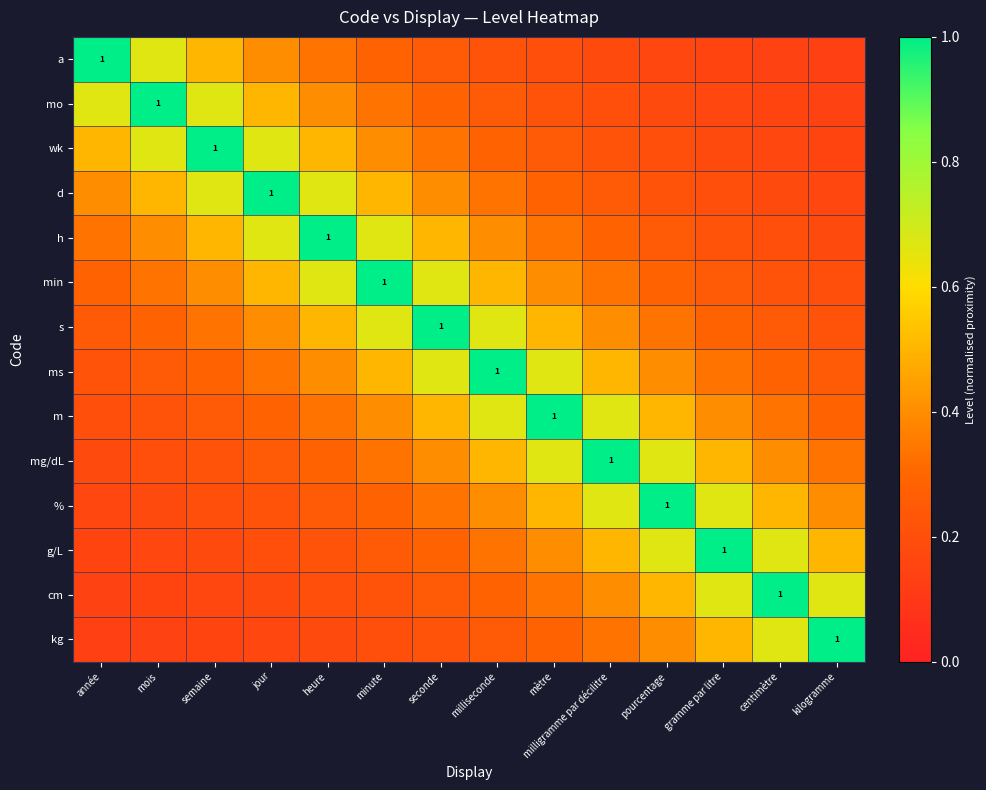

What is the total value across all series at pourcentage?

5.8